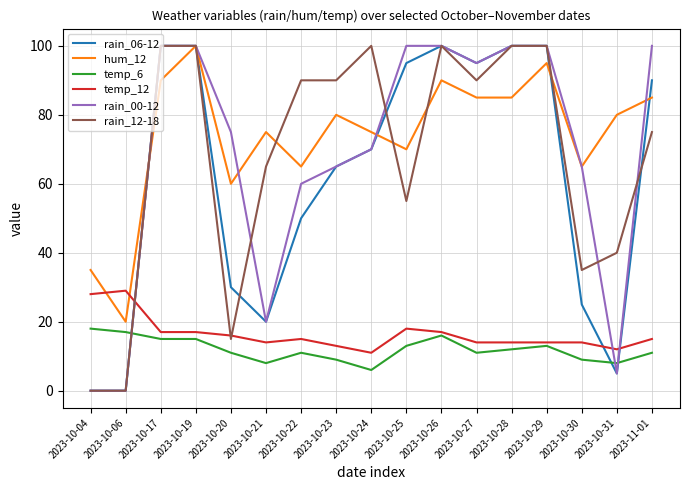

Reading left to right, transcribe all the data shown in this chart.

rain_06-12: 2023-10-04=0	2023-10-06=0	2023-10-17=100	2023-10-19=100	2023-10-20=30	2023-10-21=20	2023-10-22=50	2023-10-23=65	2023-10-24=70	2023-10-25=95	2023-10-26=100	2023-10-27=95	2023-10-28=100	2023-10-29=100	2023-10-30=25	2023-10-31=5	2023-11-01=90
hum_12: 2023-10-04=35	2023-10-06=20	2023-10-17=90	2023-10-19=100	2023-10-20=60	2023-10-21=75	2023-10-22=65	2023-10-23=80	2023-10-24=75	2023-10-25=70	2023-10-26=90	2023-10-27=85	2023-10-28=85	2023-10-29=95	2023-10-30=65	2023-10-31=80	2023-11-01=85
temp_6: 2023-10-04=18	2023-10-06=17	2023-10-17=15	2023-10-19=15	2023-10-20=11	2023-10-21=8	2023-10-22=11	2023-10-23=9	2023-10-24=6	2023-10-25=13	2023-10-26=16	2023-10-27=11	2023-10-28=12	2023-10-29=13	2023-10-30=9	2023-10-31=8	2023-11-01=11
temp_12: 2023-10-04=28	2023-10-06=29	2023-10-17=17	2023-10-19=17	2023-10-20=16	2023-10-21=14	2023-10-22=15	2023-10-23=13	2023-10-24=11	2023-10-25=18	2023-10-26=17	2023-10-27=14	2023-10-28=14	2023-10-29=14	2023-10-30=14	2023-10-31=12	2023-11-01=15
rain_00-12: 2023-10-04=0	2023-10-06=0	2023-10-17=100	2023-10-19=100	2023-10-20=75	2023-10-21=20	2023-10-22=60	2023-10-23=65	2023-10-24=70	2023-10-25=100	2023-10-26=100	2023-10-27=95	2023-10-28=100	2023-10-29=100	2023-10-30=65	2023-10-31=5	2023-11-01=100
rain_12-18: 2023-10-04=0	2023-10-06=0	2023-10-17=100	2023-10-19=100	2023-10-20=15	2023-10-21=65	2023-10-22=90	2023-10-23=90	2023-10-24=100	2023-10-25=55	2023-10-26=100	2023-10-27=90	2023-10-28=100	2023-10-29=100	2023-10-30=35	2023-10-31=40	2023-11-01=75